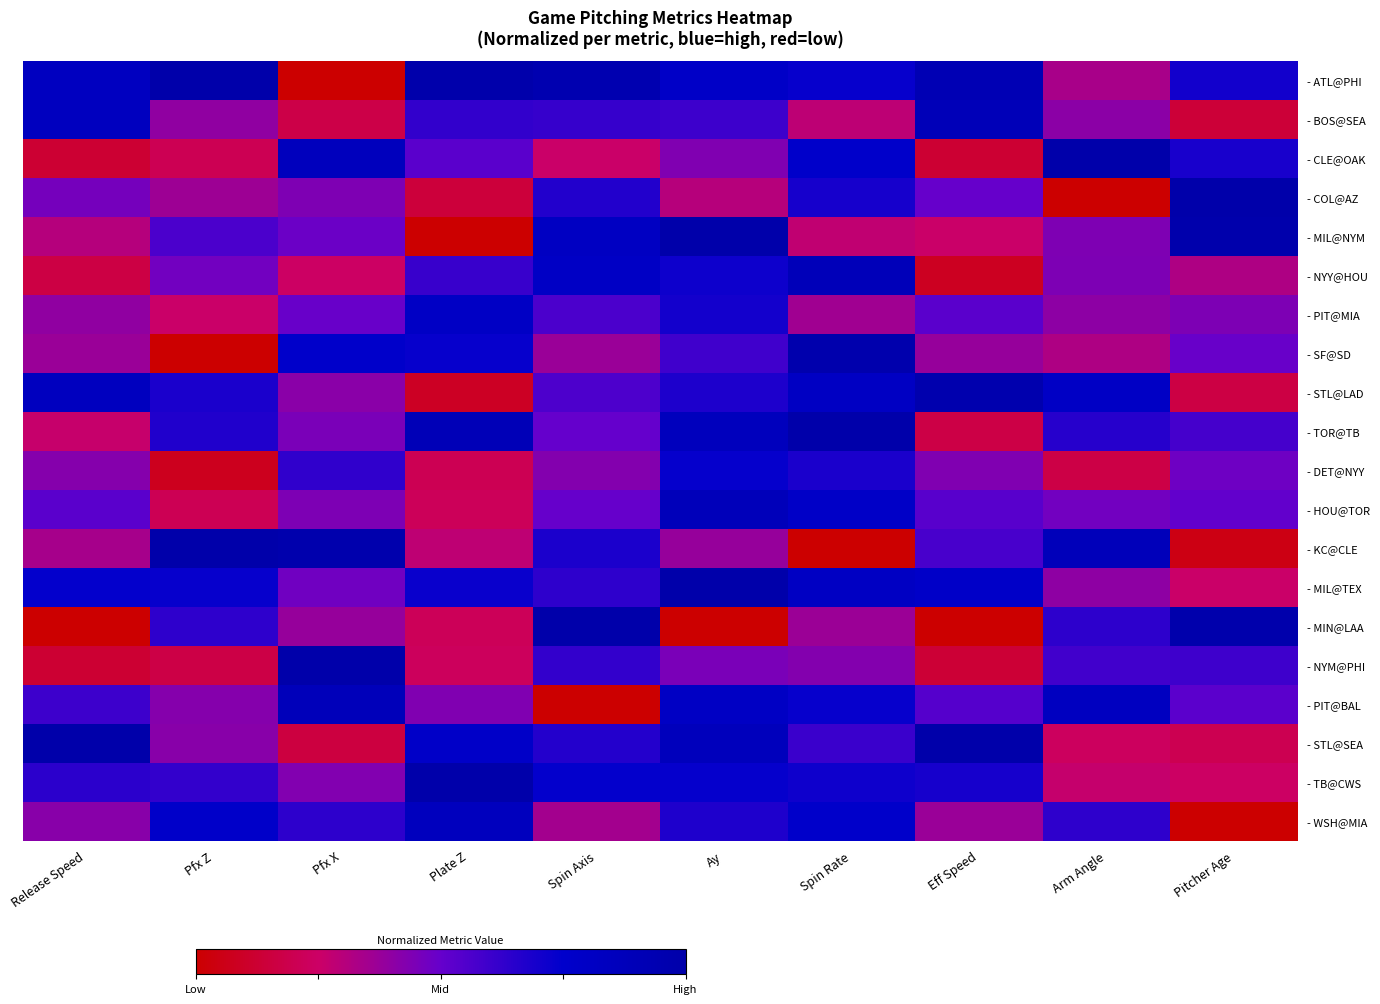

At which category is the sum across all series the highest?

Ay